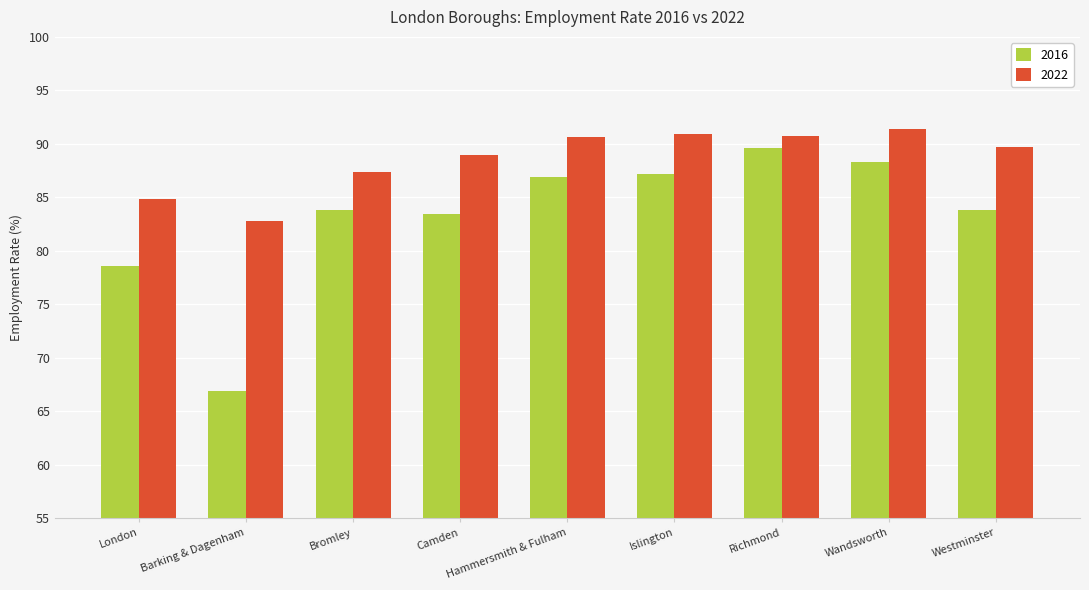

What is the sum of the 2016 values at Barking & Dagenham and Bromley?

150.7